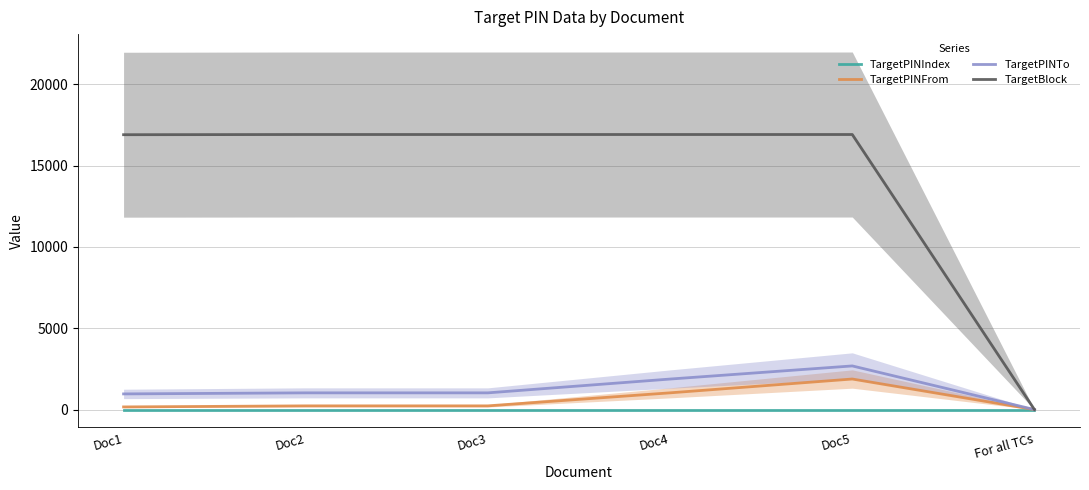

Which series has the largest range (max minus min)?

TargetBlock